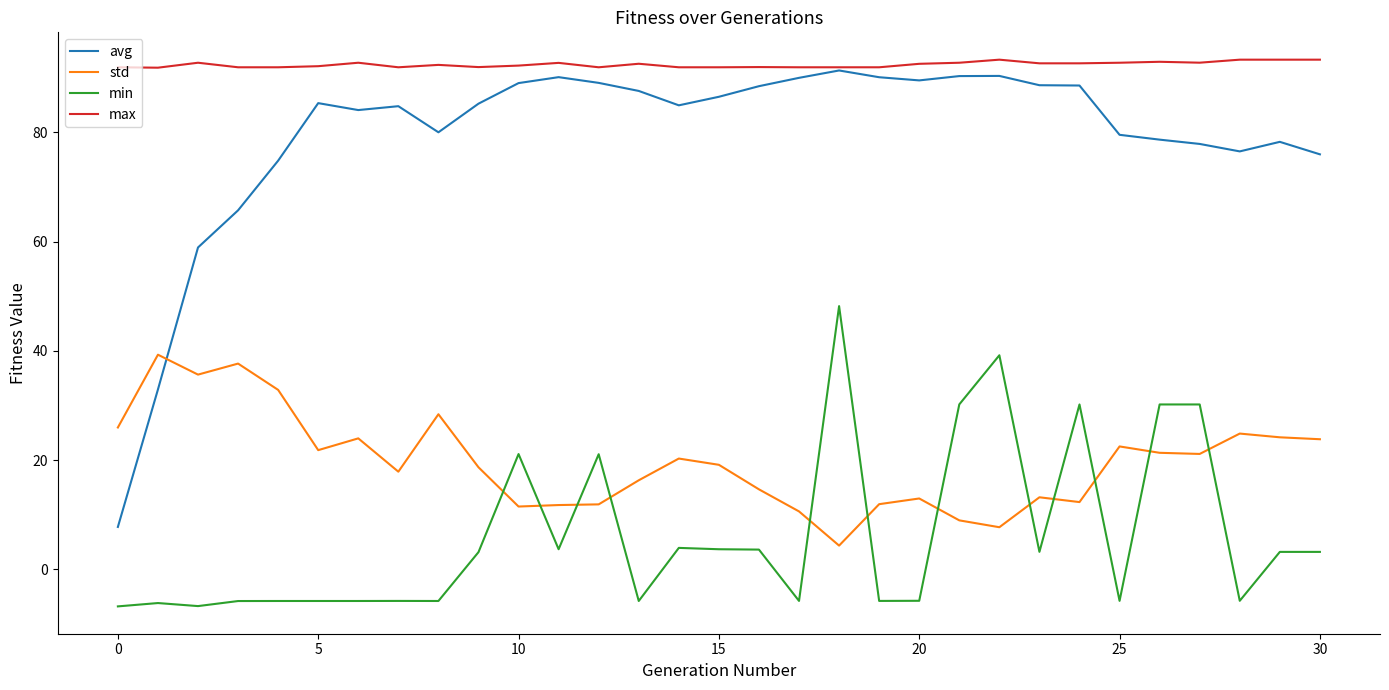

What is the sum of all min values?

188.6